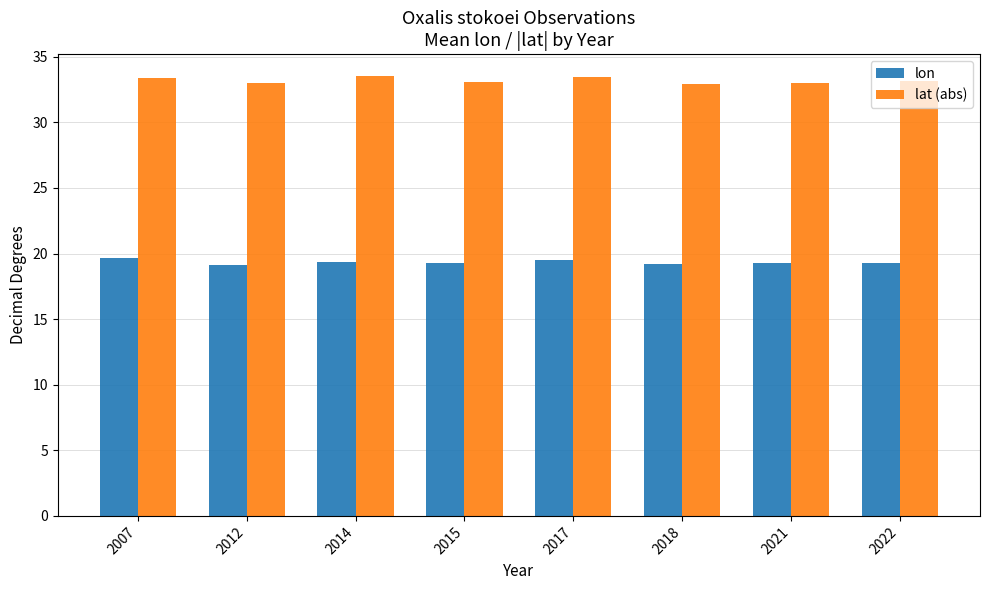

What is the value of the lon bar at the 8th from the left?

19.3